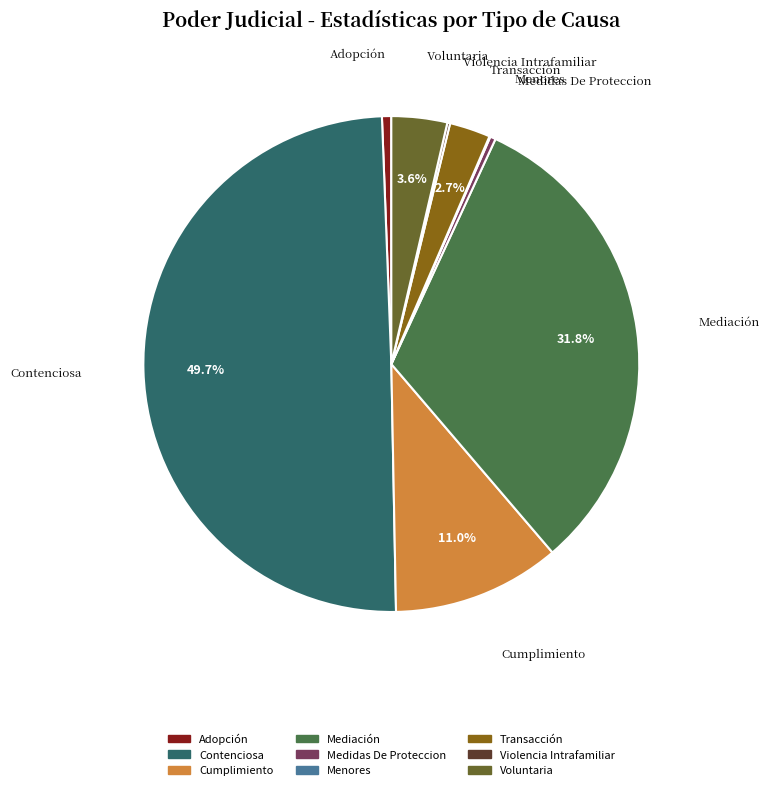

To the nearest percent, what percentage of the pie is Contenciosa?

50%